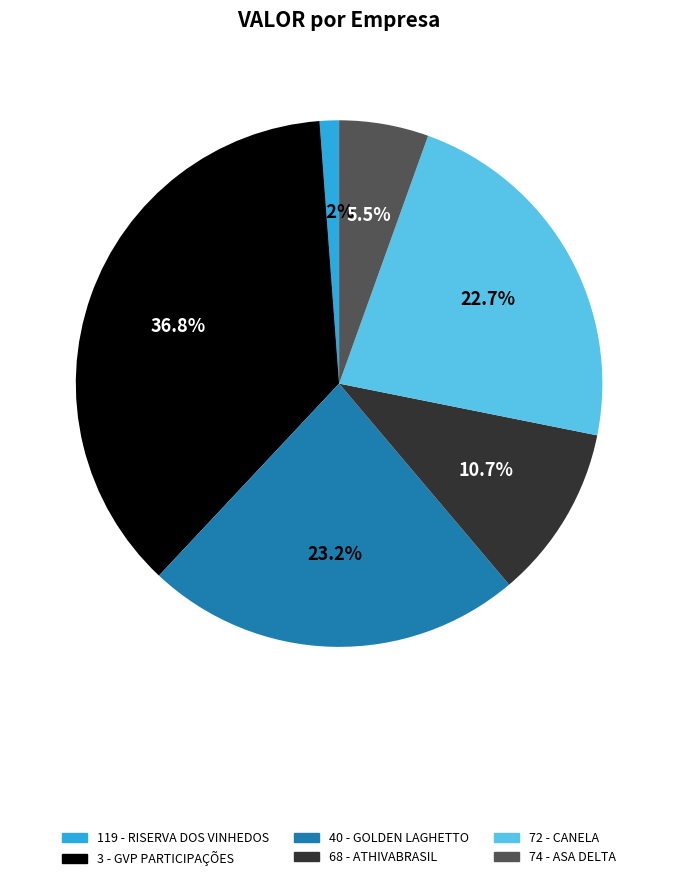

To the nearest percent, what is the combined percentage of 68 - ATHIVABRASIL and 40 - GOLDEN LAGHETTO?

34%